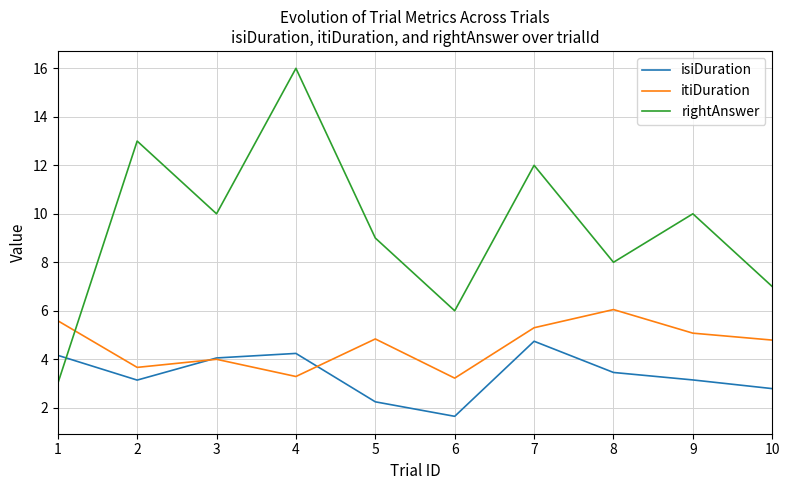

What is the difference between the second highest and minimum values in the itiDuration series?

2.4